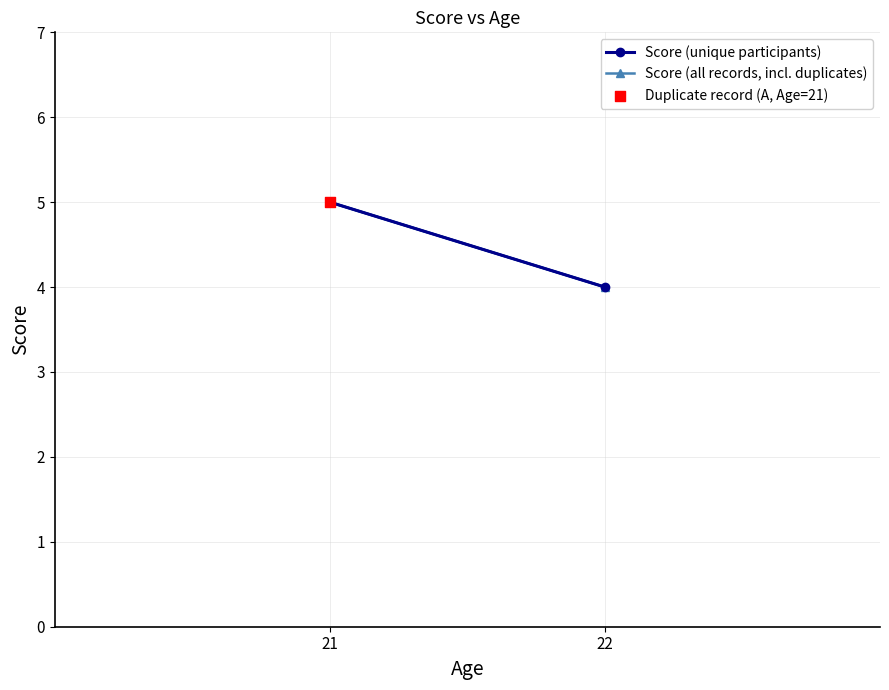

Which has a higher value, 22 or 21?

21